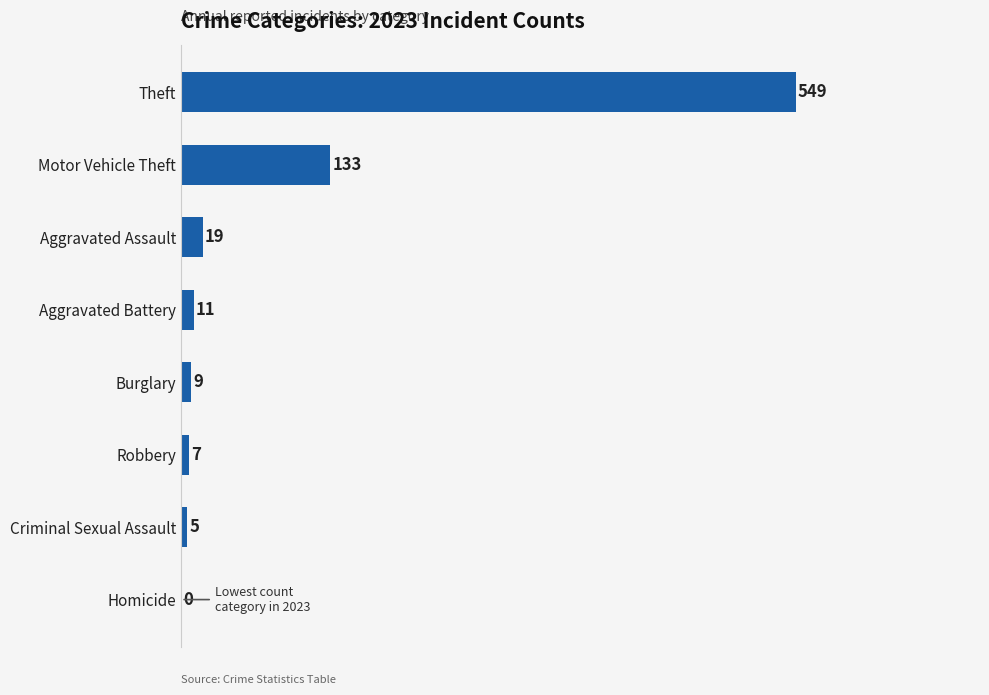

Which has a higher value, Robbery or Homicide?

Robbery